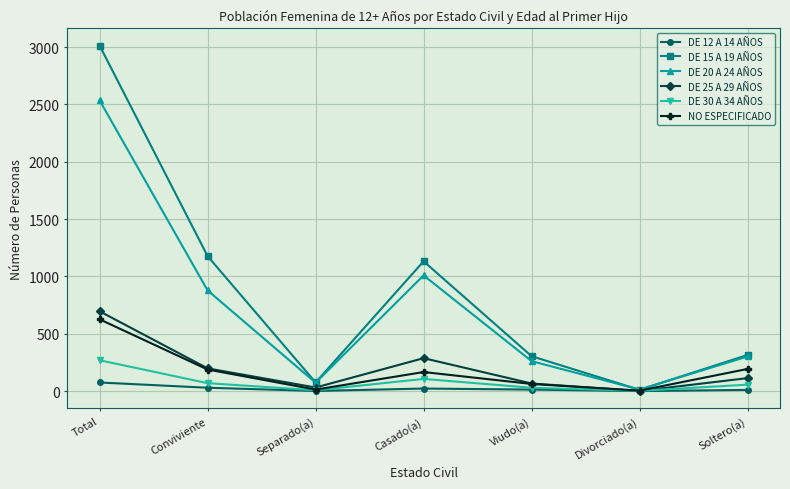

Which series has the largest total across all categories?

DE 15 A 19 AÑOS